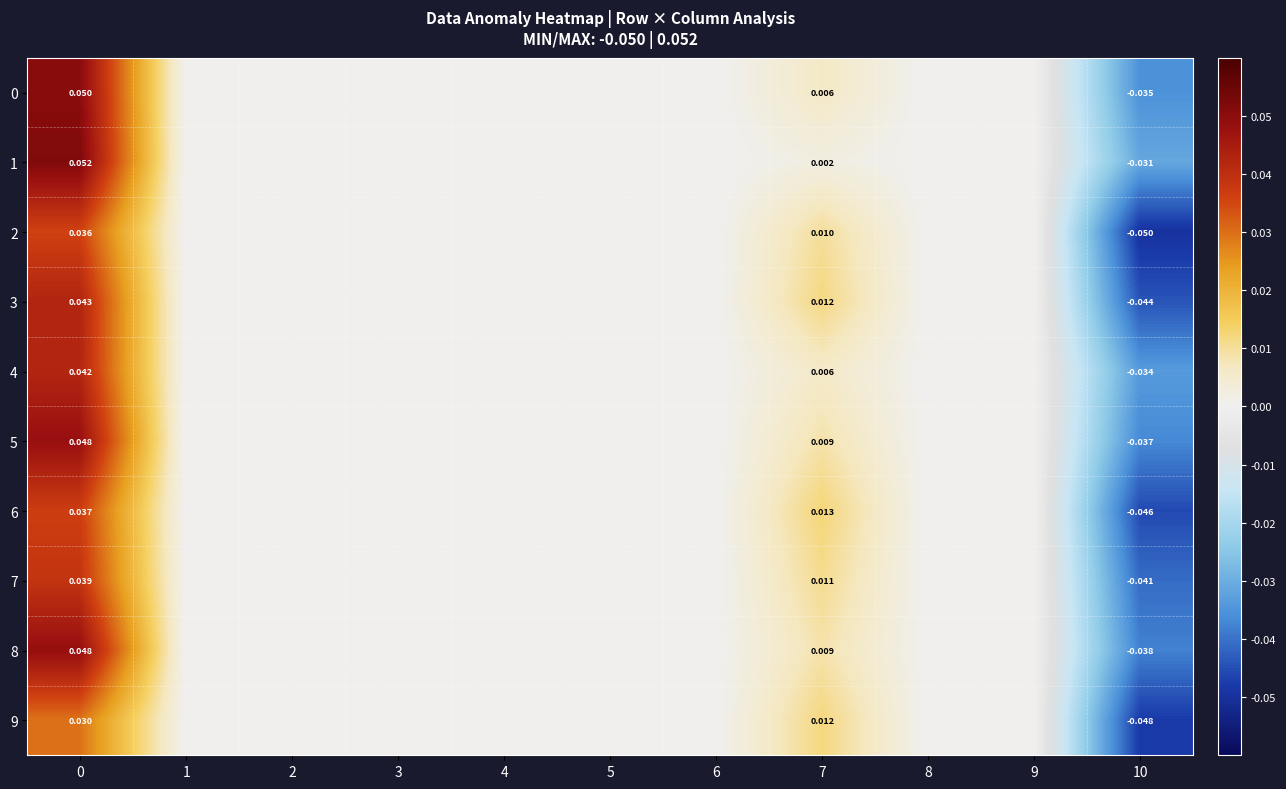

What is the maximum value for 1?

0.1